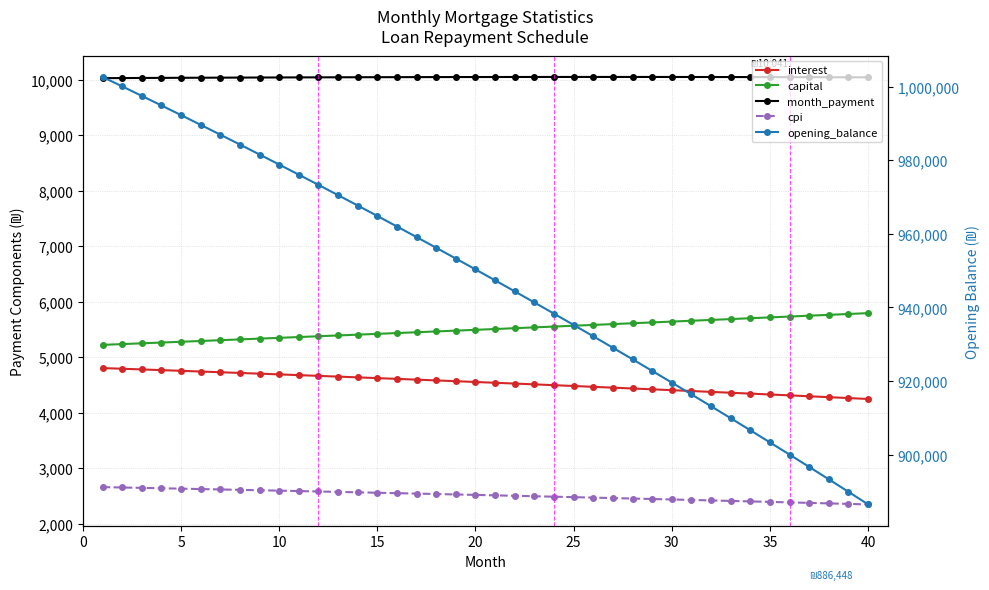

True or false: cpi and interest cross at least once.

False